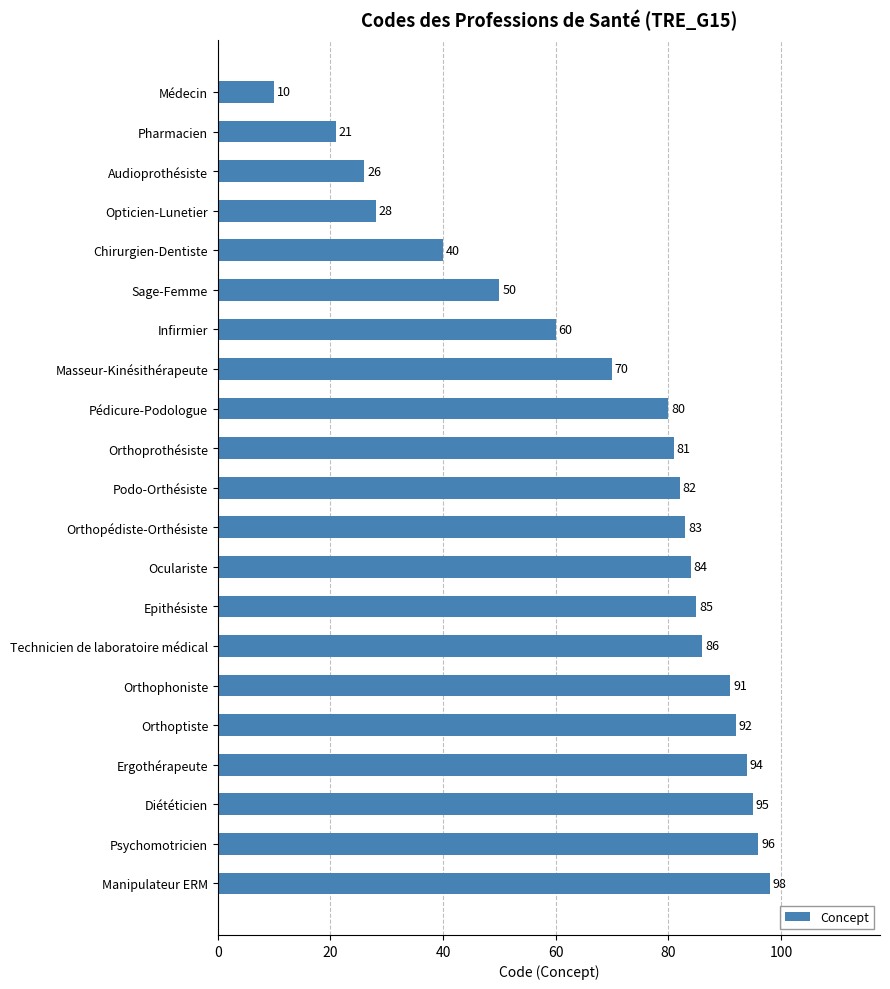

Is it true that the value at Médecin is 10?

True